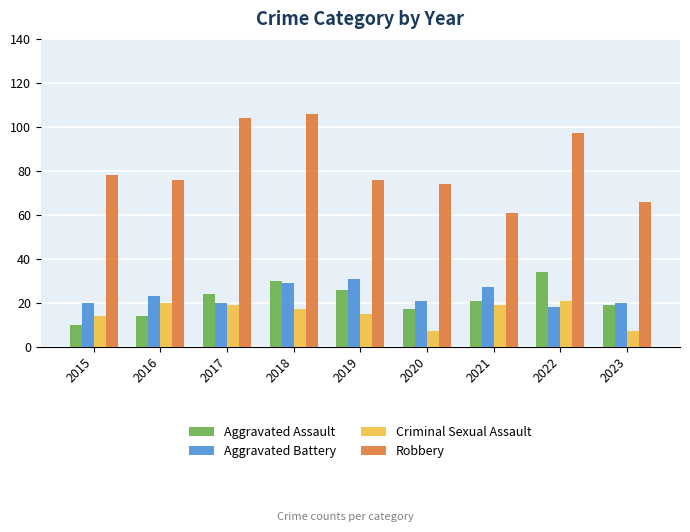

Which series changed the most between 2015 and 2018?

Robbery